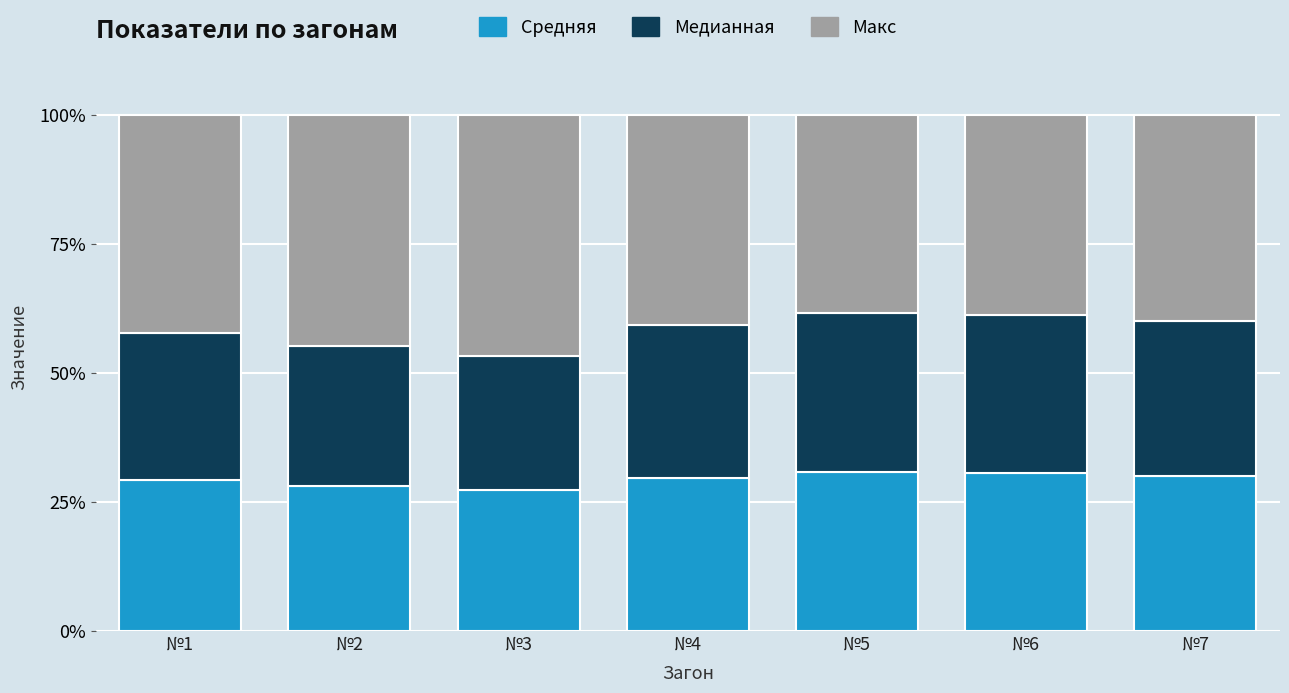

The value of Средняя at №7 is 17.0. True or false?

False